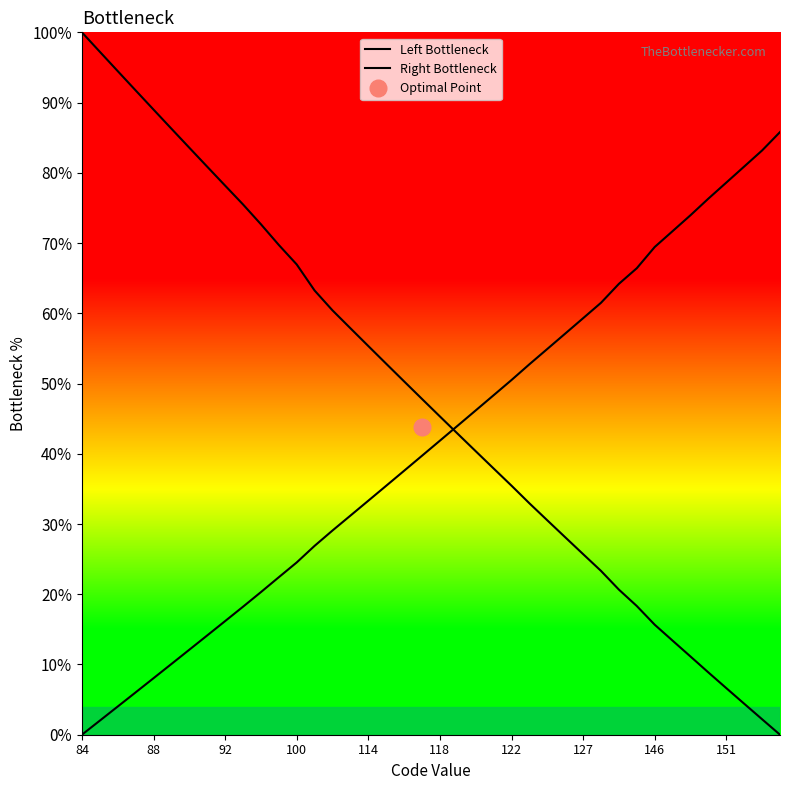

What is the value of the Right Bottleneck point at the 26th from the left?

0.5